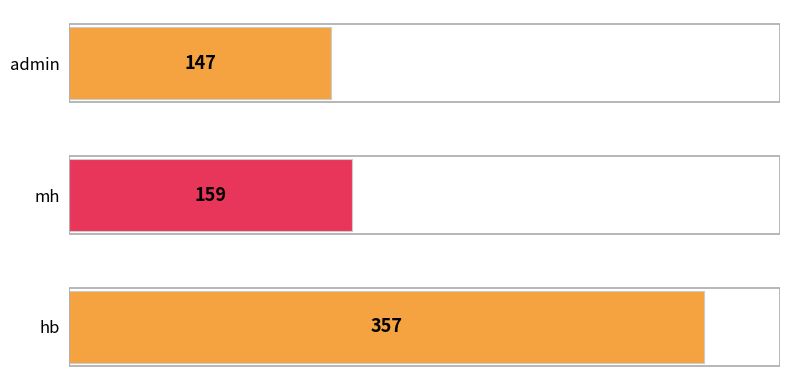

True or false: the data shows 211 at admin.

False